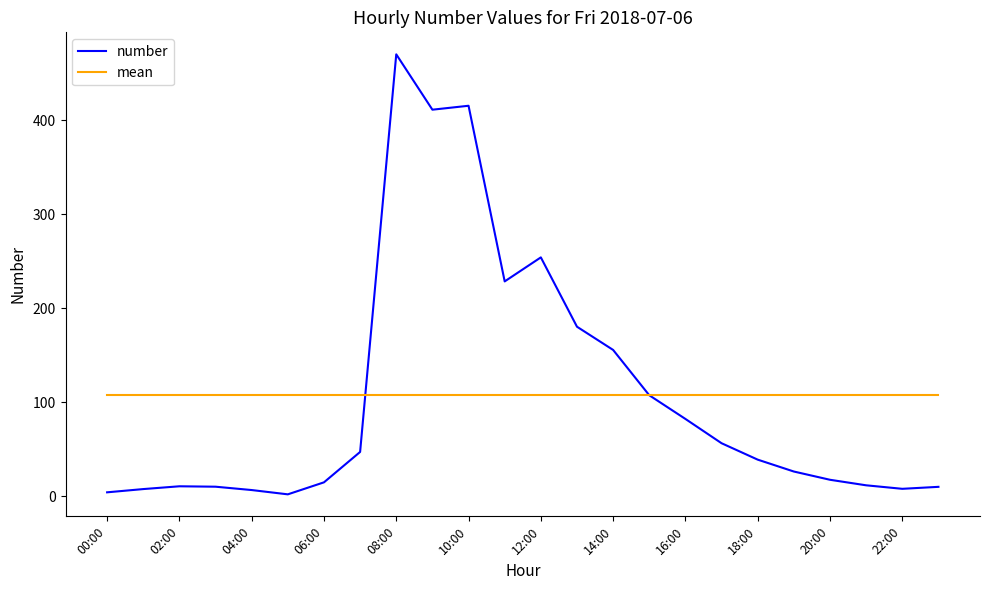

What is the greatest value displayed?

470.0